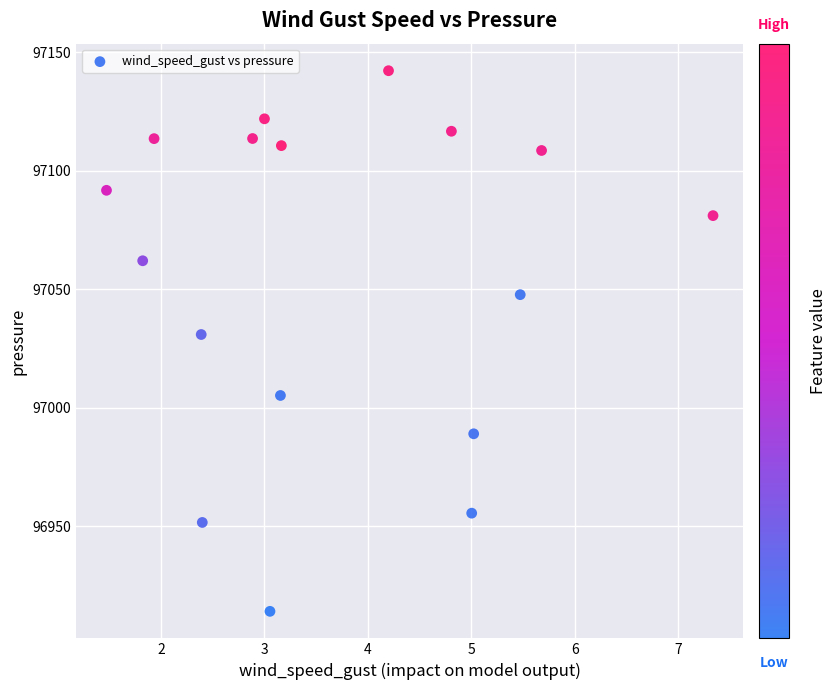

What Y value in the scatter plot is closest to 97028?

97031.0